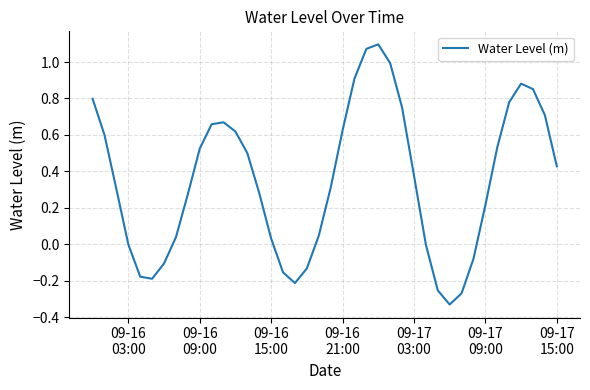

What is the difference between the maximum and minimum values?

1.4